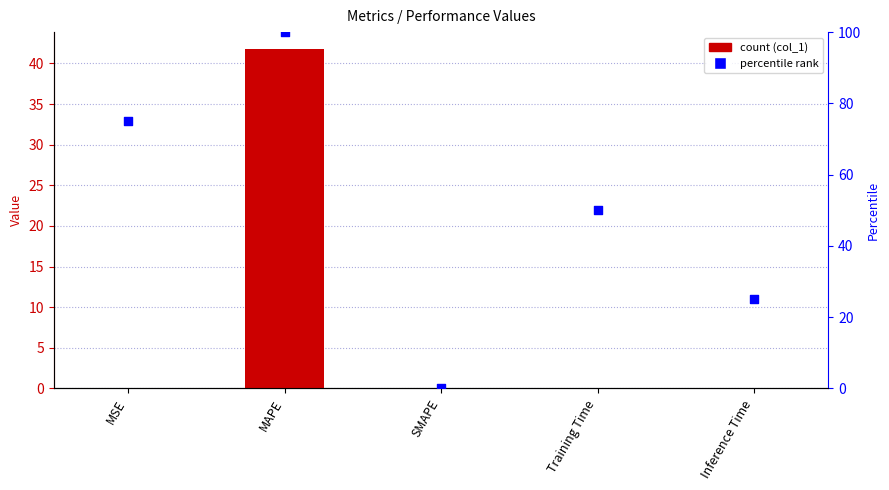

Which series has the widest spread of Y values?

percentile rank